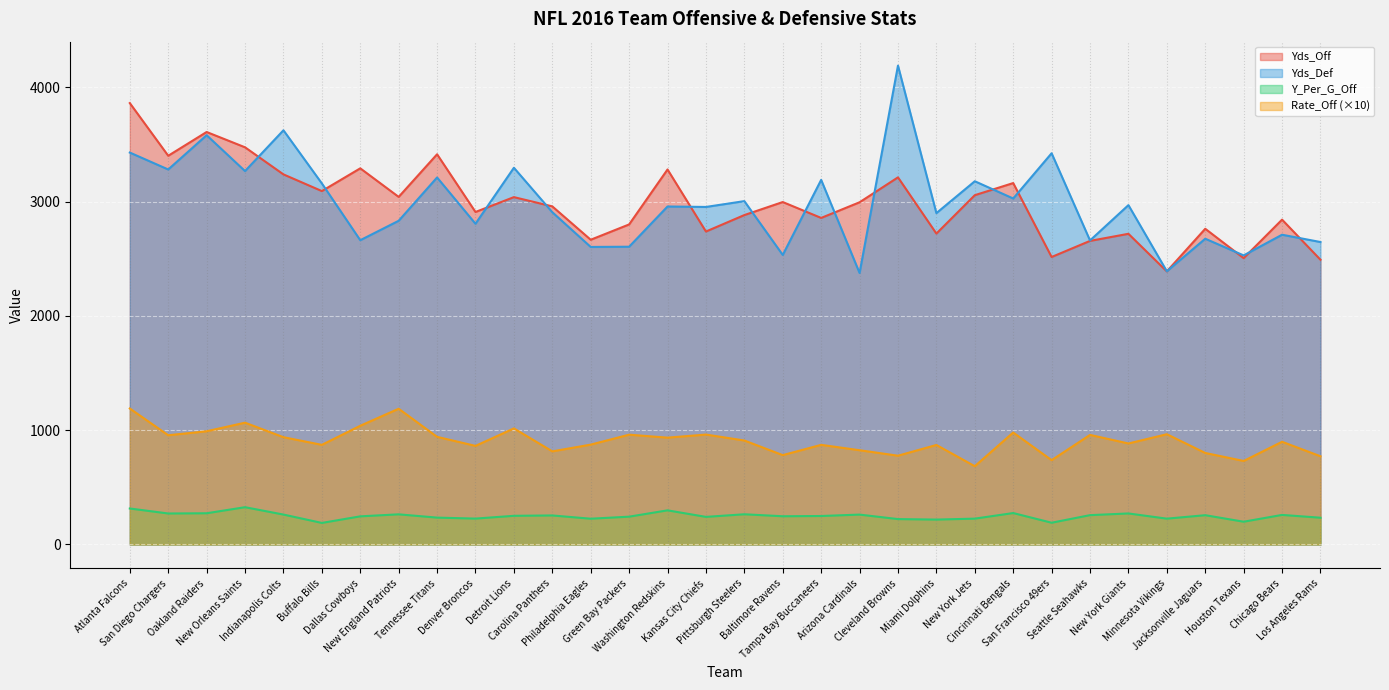

Which category has the highest value across all series?

Cleveland Browns